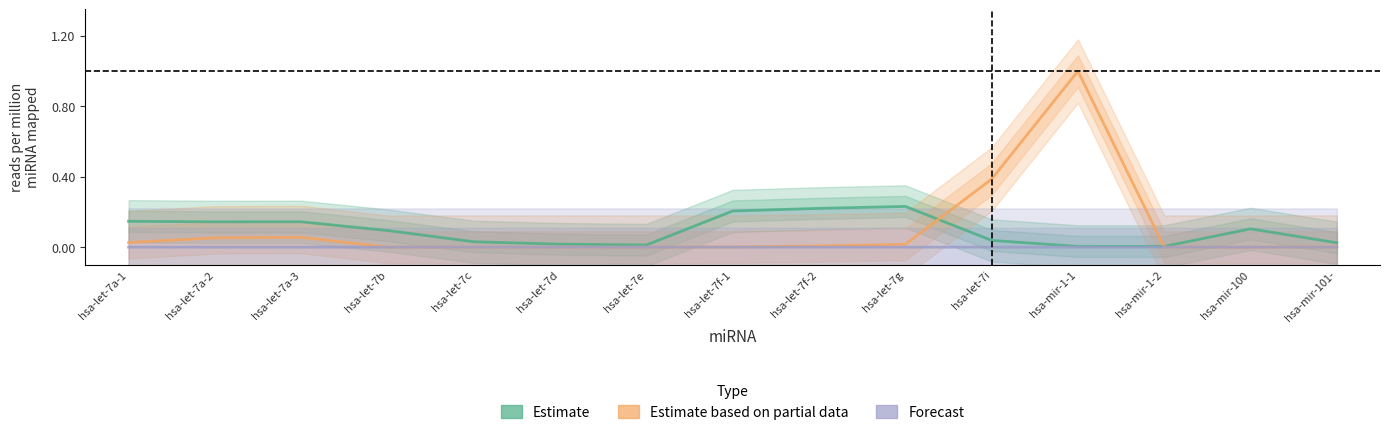

Reading left to right, what are all the values shown in this chart?

Estimate: 0.1	0.1	0.1	0.1	0.0	0.0	0.0	0.2	0.2	0.2	0.0	0.0	0.0	0.1	0.0
Estimate based on partial data: 0.0	0.1	0.1	0.0	0.0	0.0	0.0	0.0	0.0	0.0	0.4	1.0	0.0	0.0	0.0
Forecast: 0.0	0.0	0.0	0.0	0.0	0.0	0.0	0.0	0.0	0.0	0.0	0.0	0.0	0.0	0.0